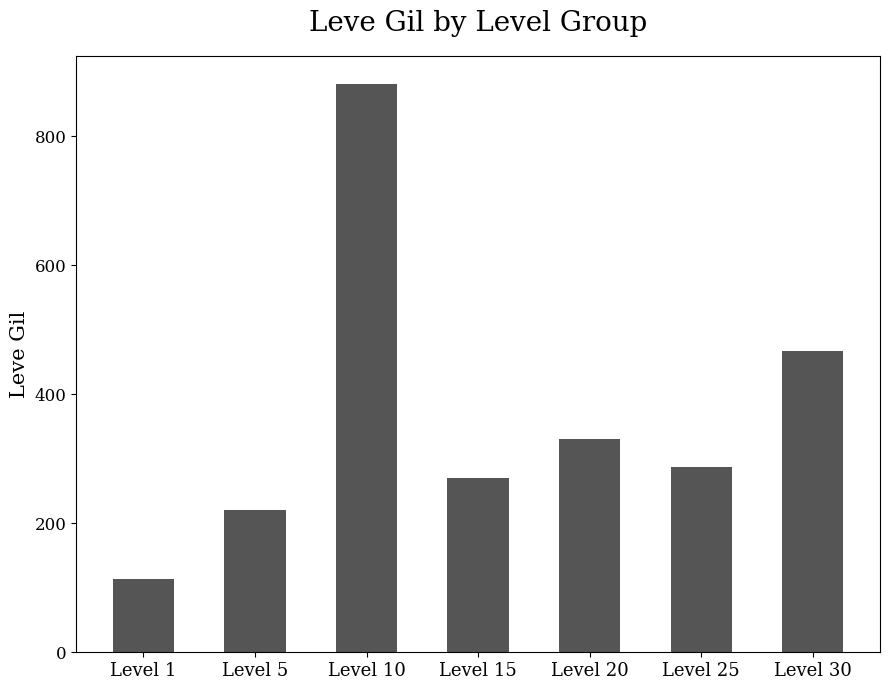

Which category has the lowest value across all series?

Level 1